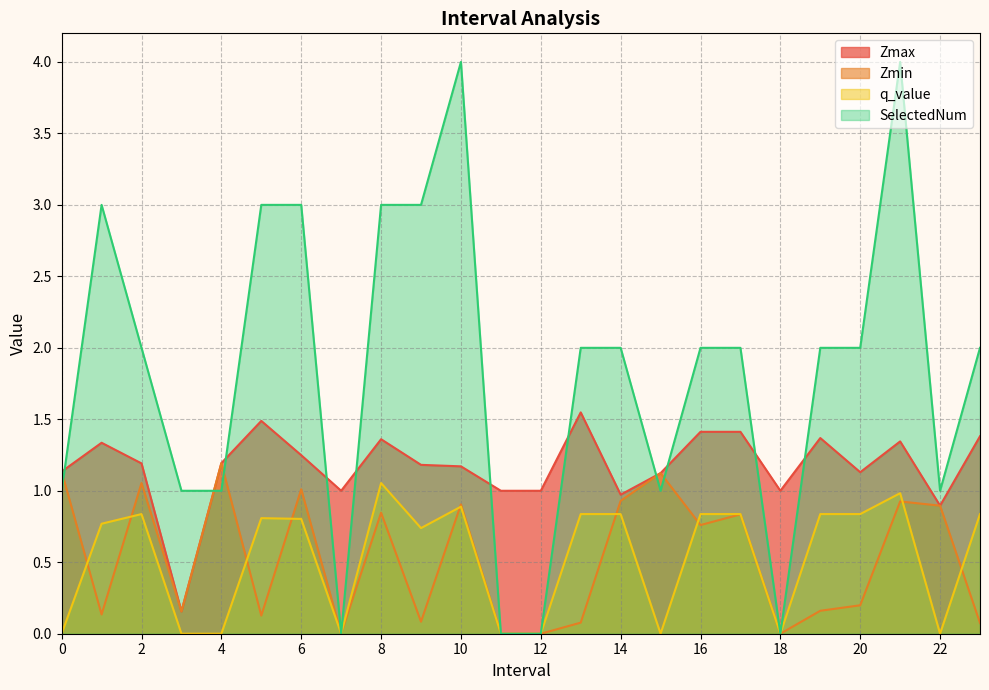

Which label corresponds to the largest value in the chart?

10